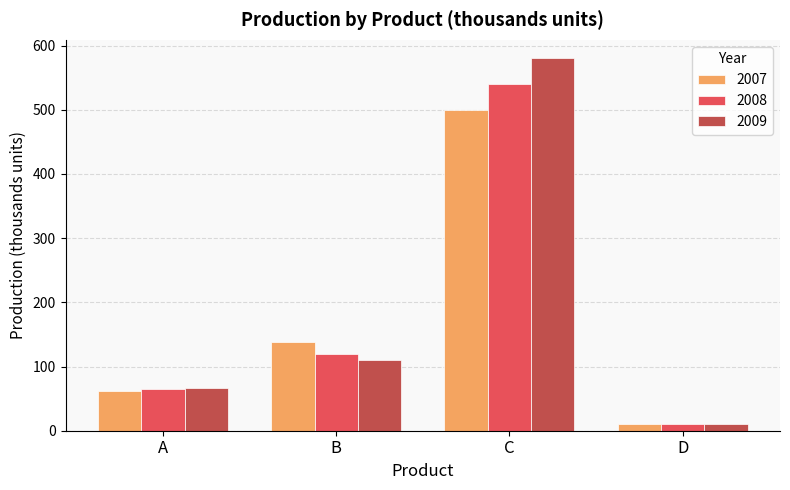

Reading left to right, extract all data points from this chart.

2007: A=62	B=138	C=500	D=10
2008: A=65	B=120	C=540	D=10
2009: A=66	B=110	C=580	D=10